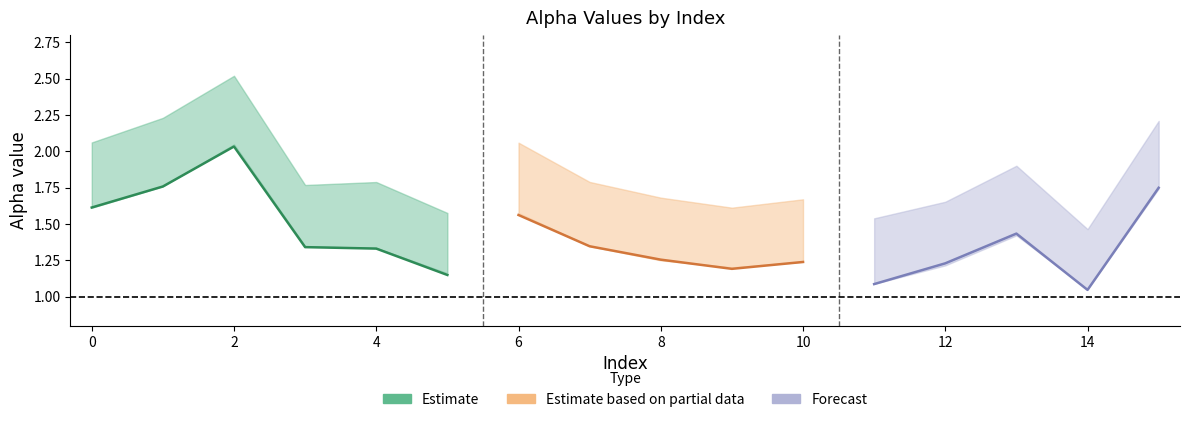

What position from the left is 4?

4